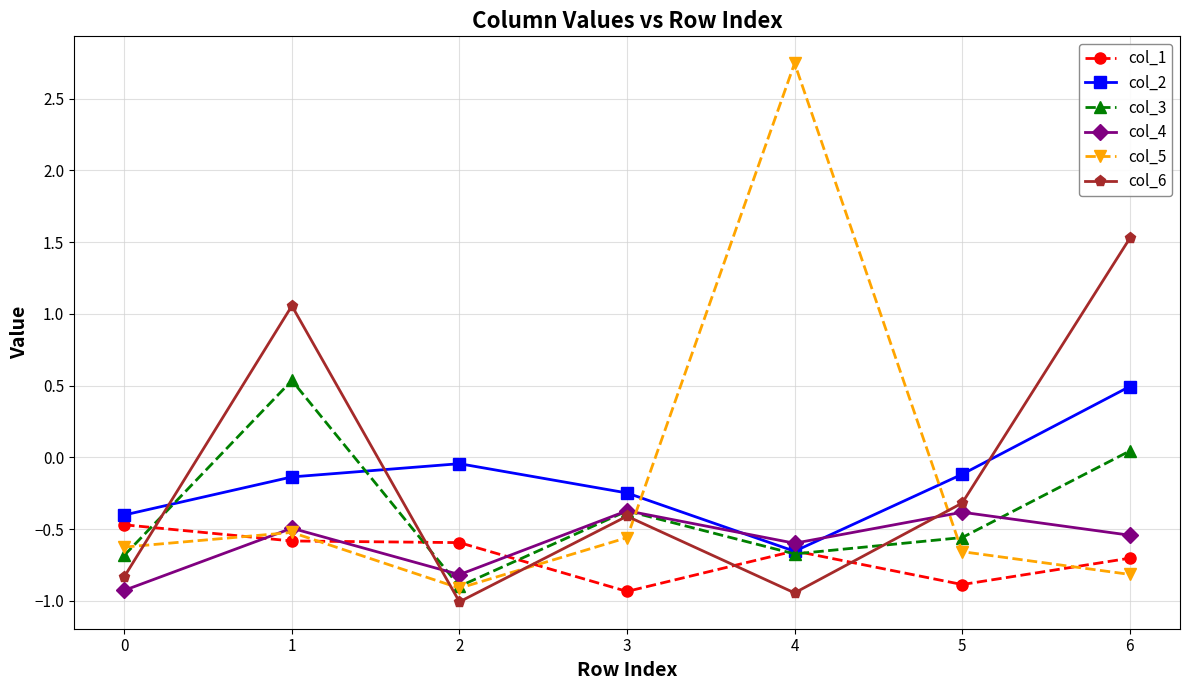

What is the approximate value of col_3 at 1?

0.5